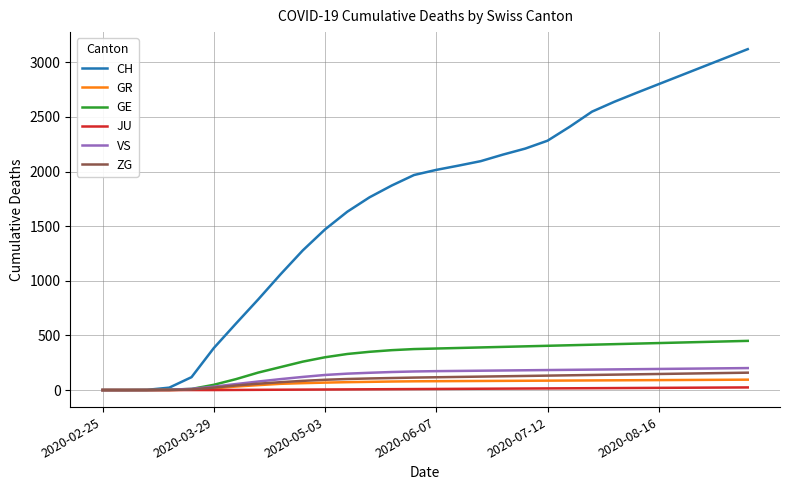

Which series has the widest spread of values?

CH